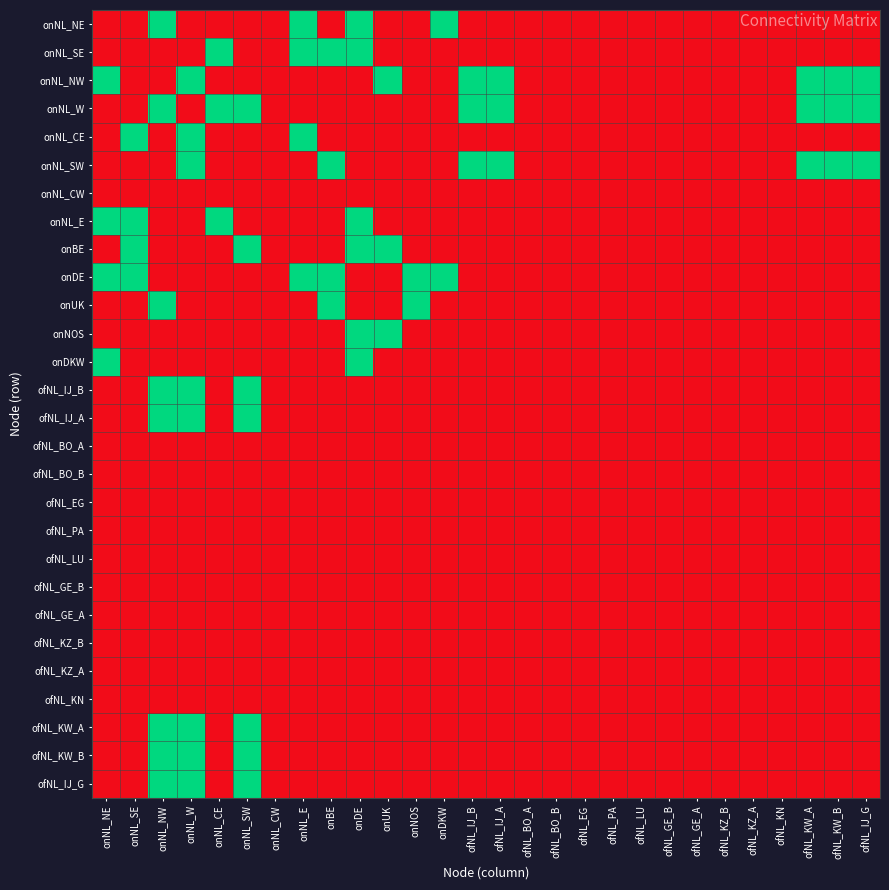

At which category is the sum across all series the highest?

onNL_NW